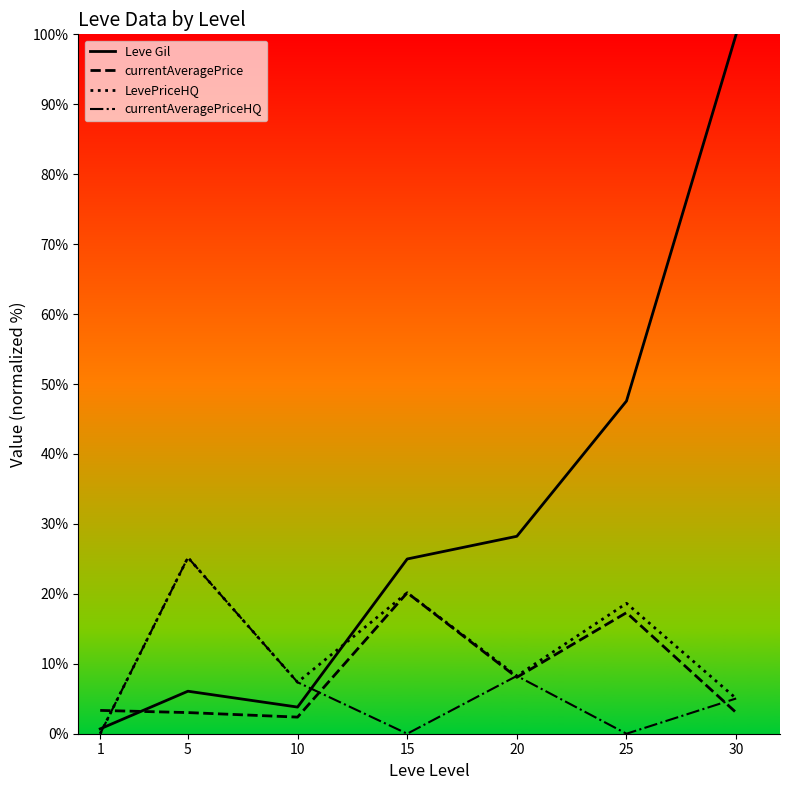

Reading left to right, what are all the values shown in this chart?

Leve Gil: 1=0.7	5=6.1	10=3.8	15=25.0	20=28.2	25=47.6	30=100.0
currentAveragePrice: 1=3.3	5=3.0	10=2.4	15=20.2	20=8.1	25=17.3	30=3.0
LevePriceHQ: 1=0.0	5=25.2	10=7.4	15=20.2	20=8.3	25=18.6	30=5.0
currentAveragePriceHQ: 1=0.0	5=25.2	10=7.4	15=0.0	20=8.3	25=0.0	30=5.0